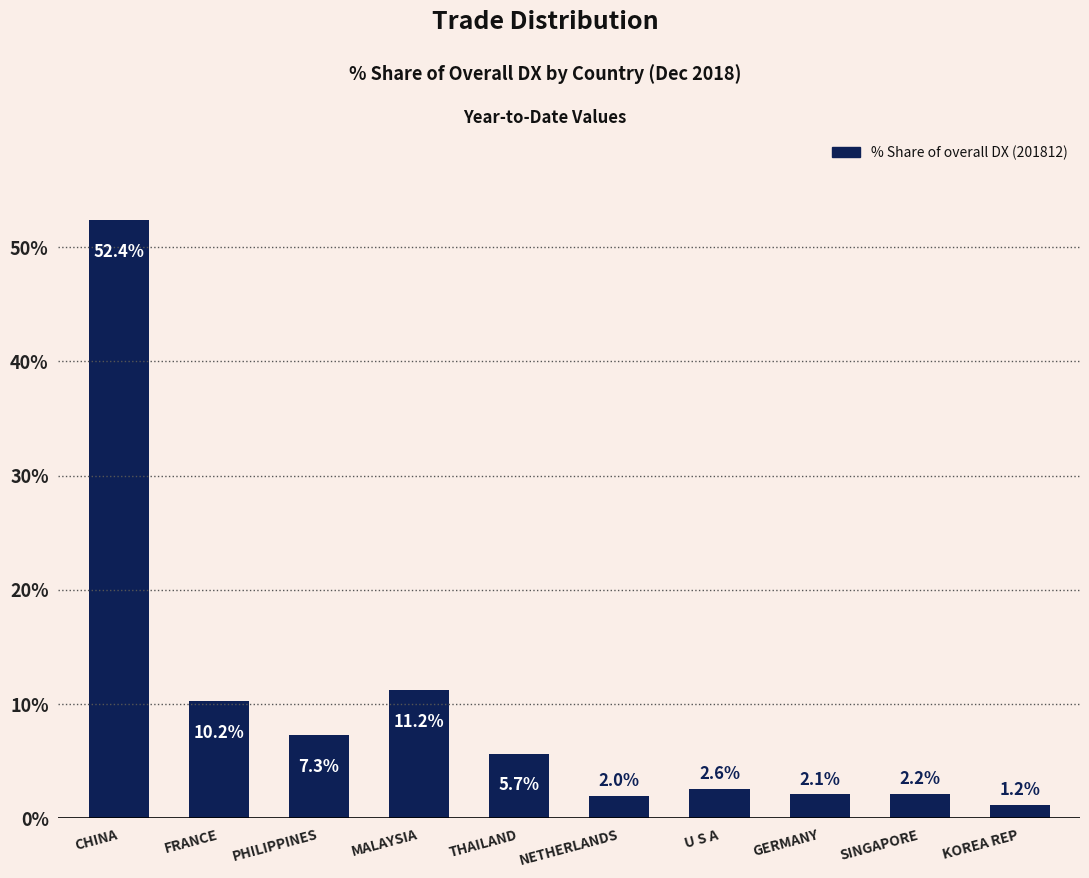

Which label corresponds to the largest value in the chart?

CHINA